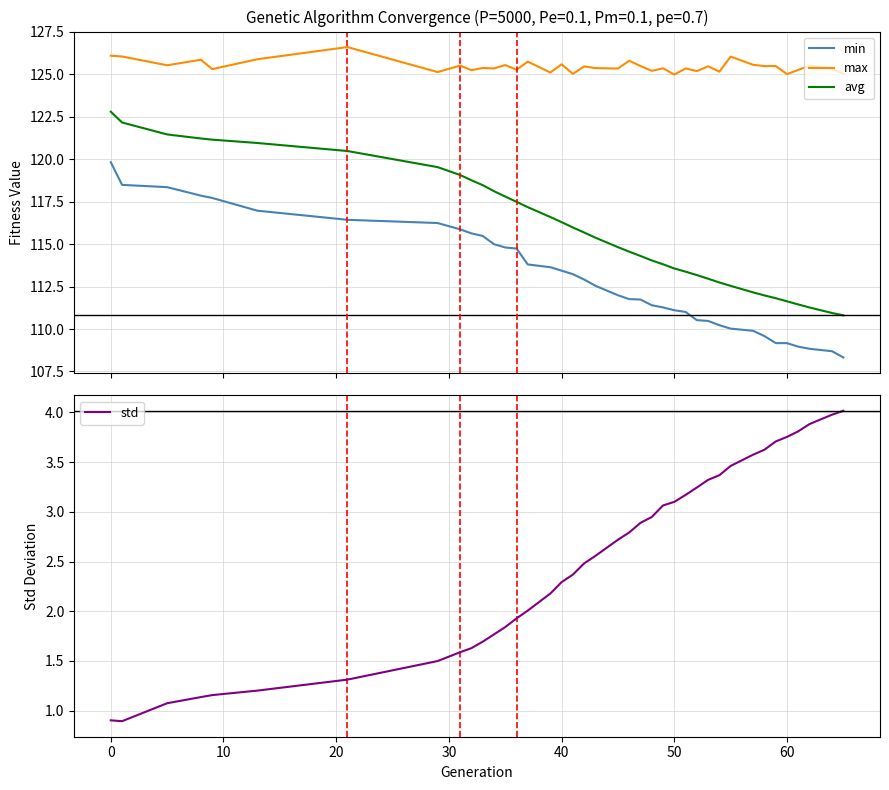

True or false: min and max intersect in this chart.

False